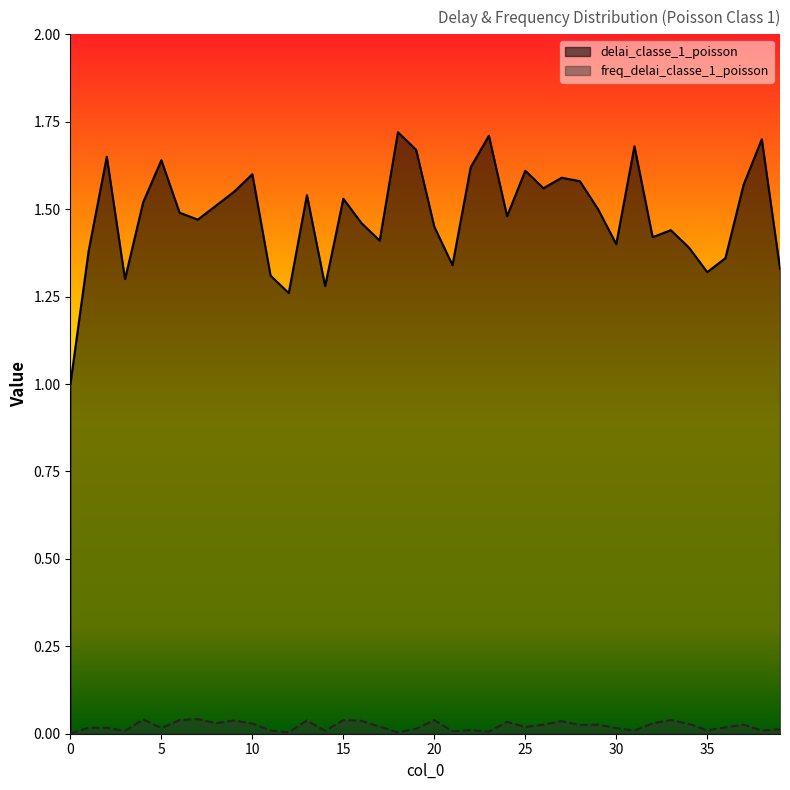

Which series has the widest spread of values?

delai_classe_1_poisson